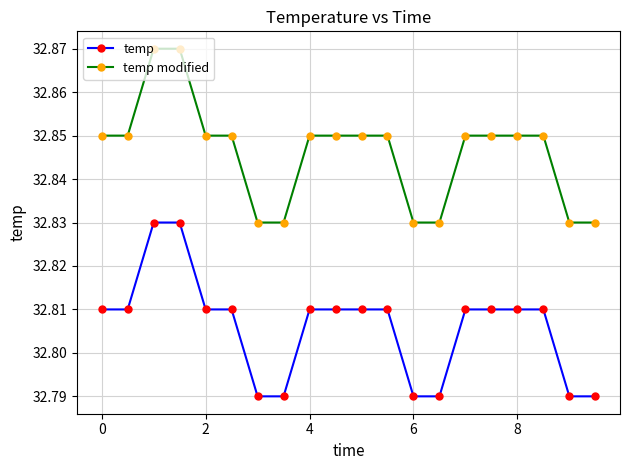

List the series in order of their peak value, highest first.

temp modified, temp